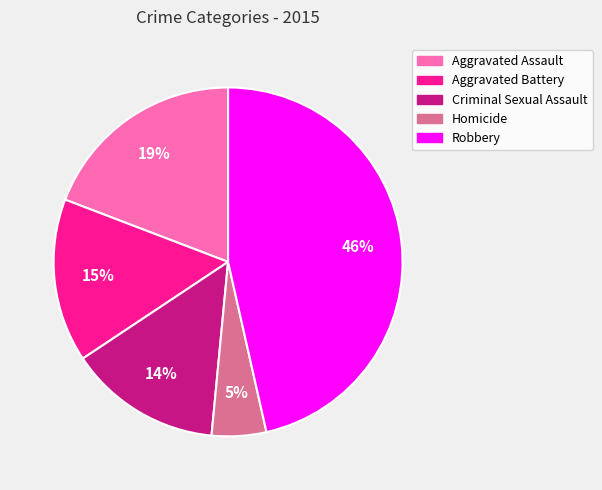

What percentage is the Homicide slice, to the nearest percent?

5%